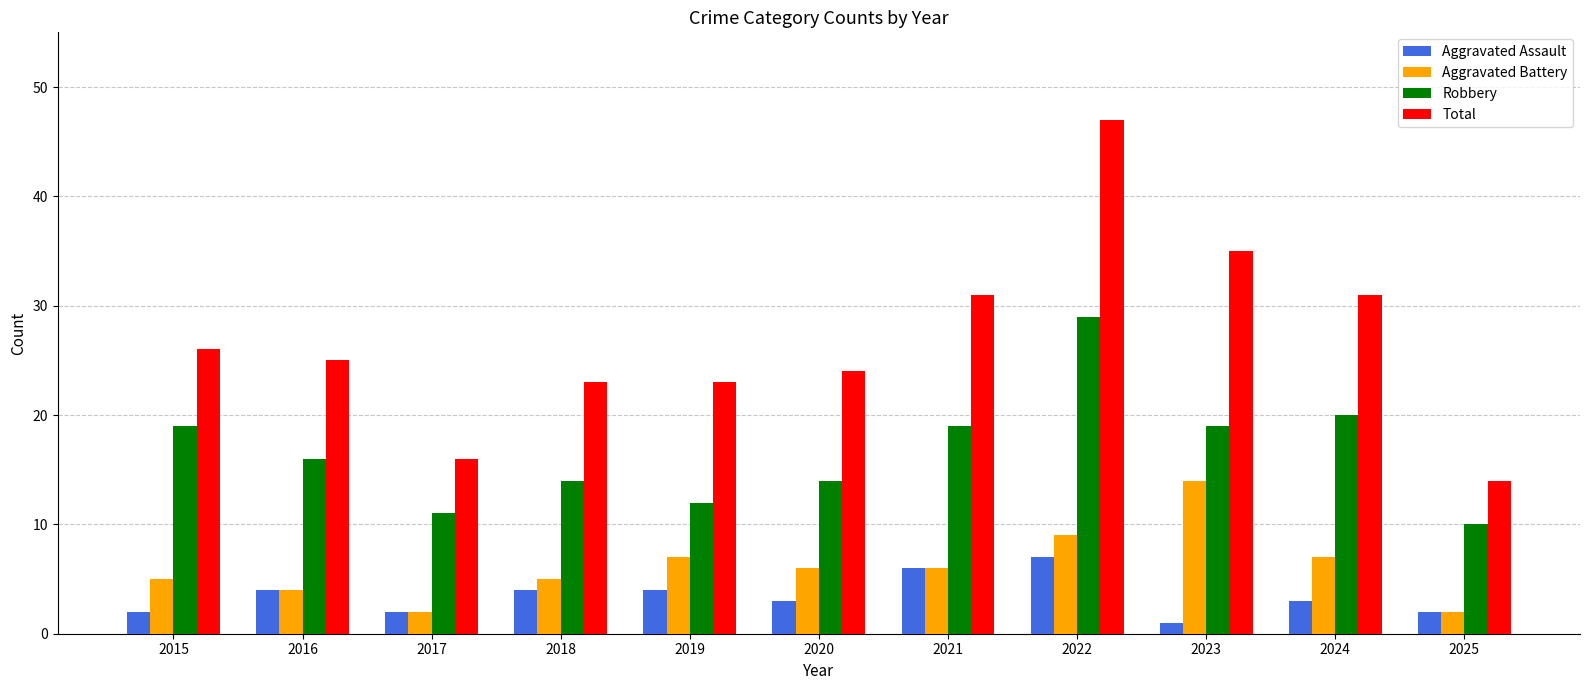

Count the number of categories in the chart.

11